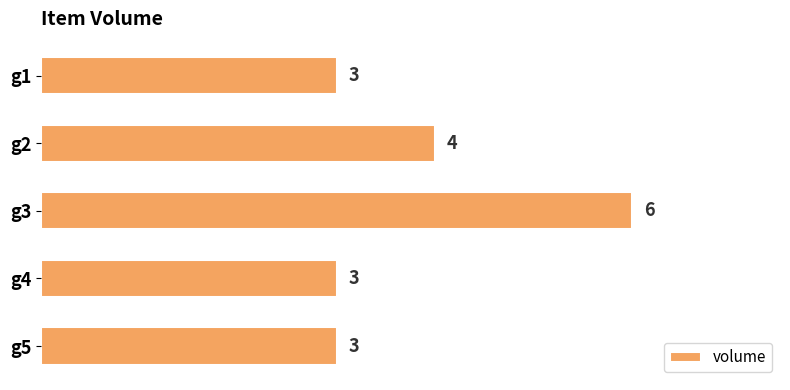

What is the difference between the maximum and minimum values?

3